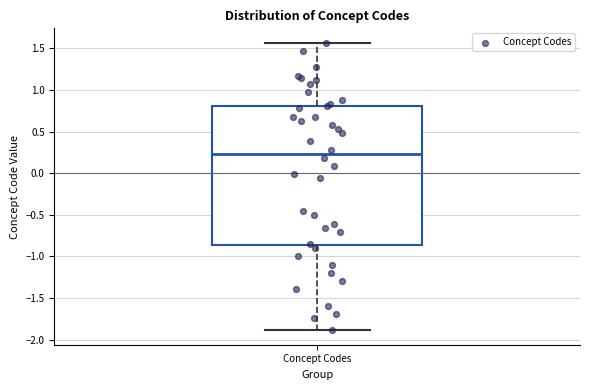

Where does the upper whisker of the box for Concept Codes end on the y-axis? The values are not printed on the chart, so give them approximately, as read against the axis.

1.55